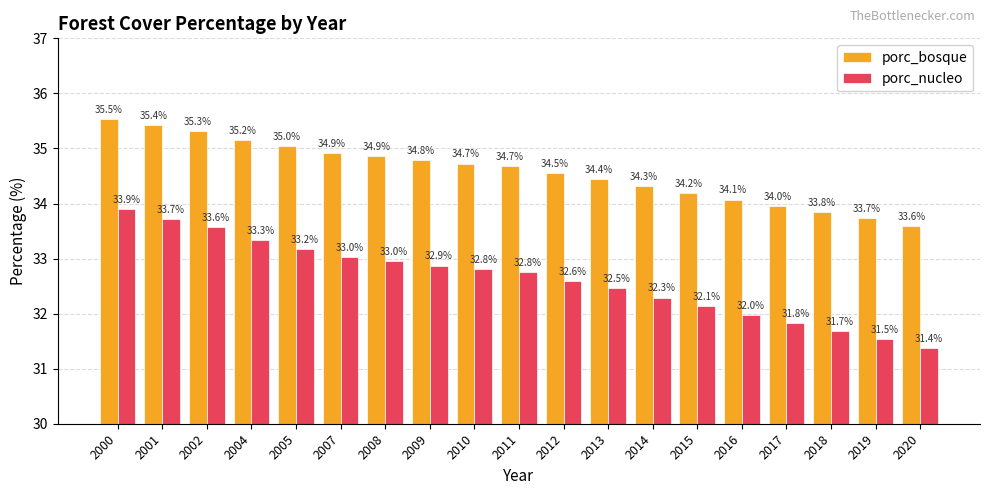

What is the average value of the porc_nucleo series?

32.6